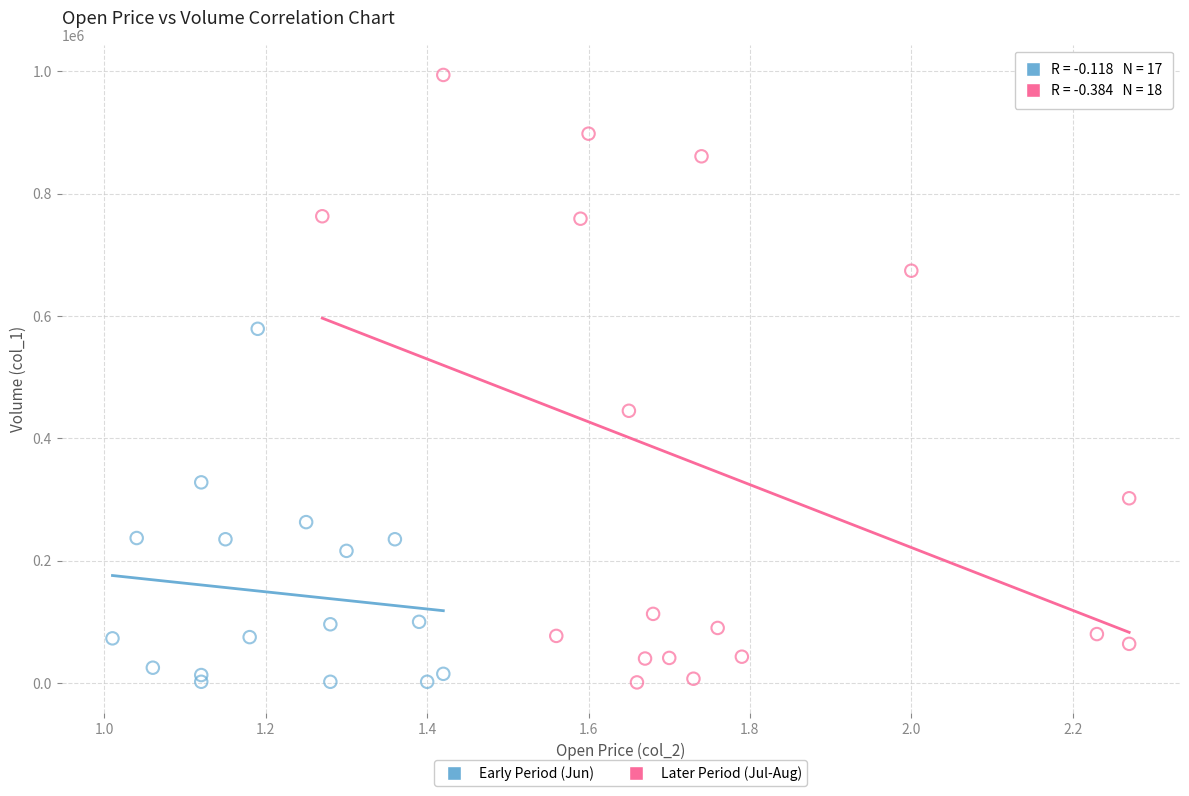

Which series has the largest Y range (max minus min)?

Later Period (Jul-Aug)